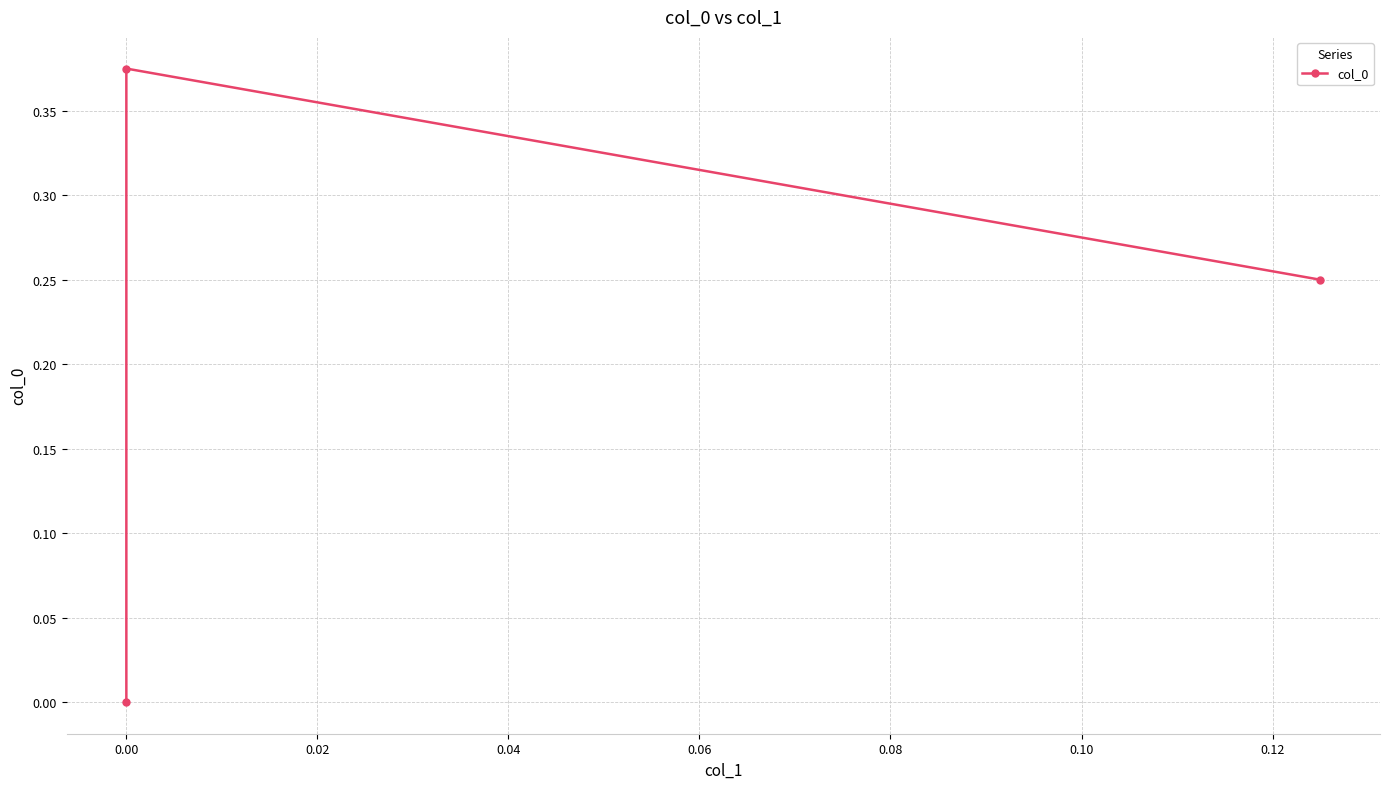

Does the chart have visible grid lines?

Yes